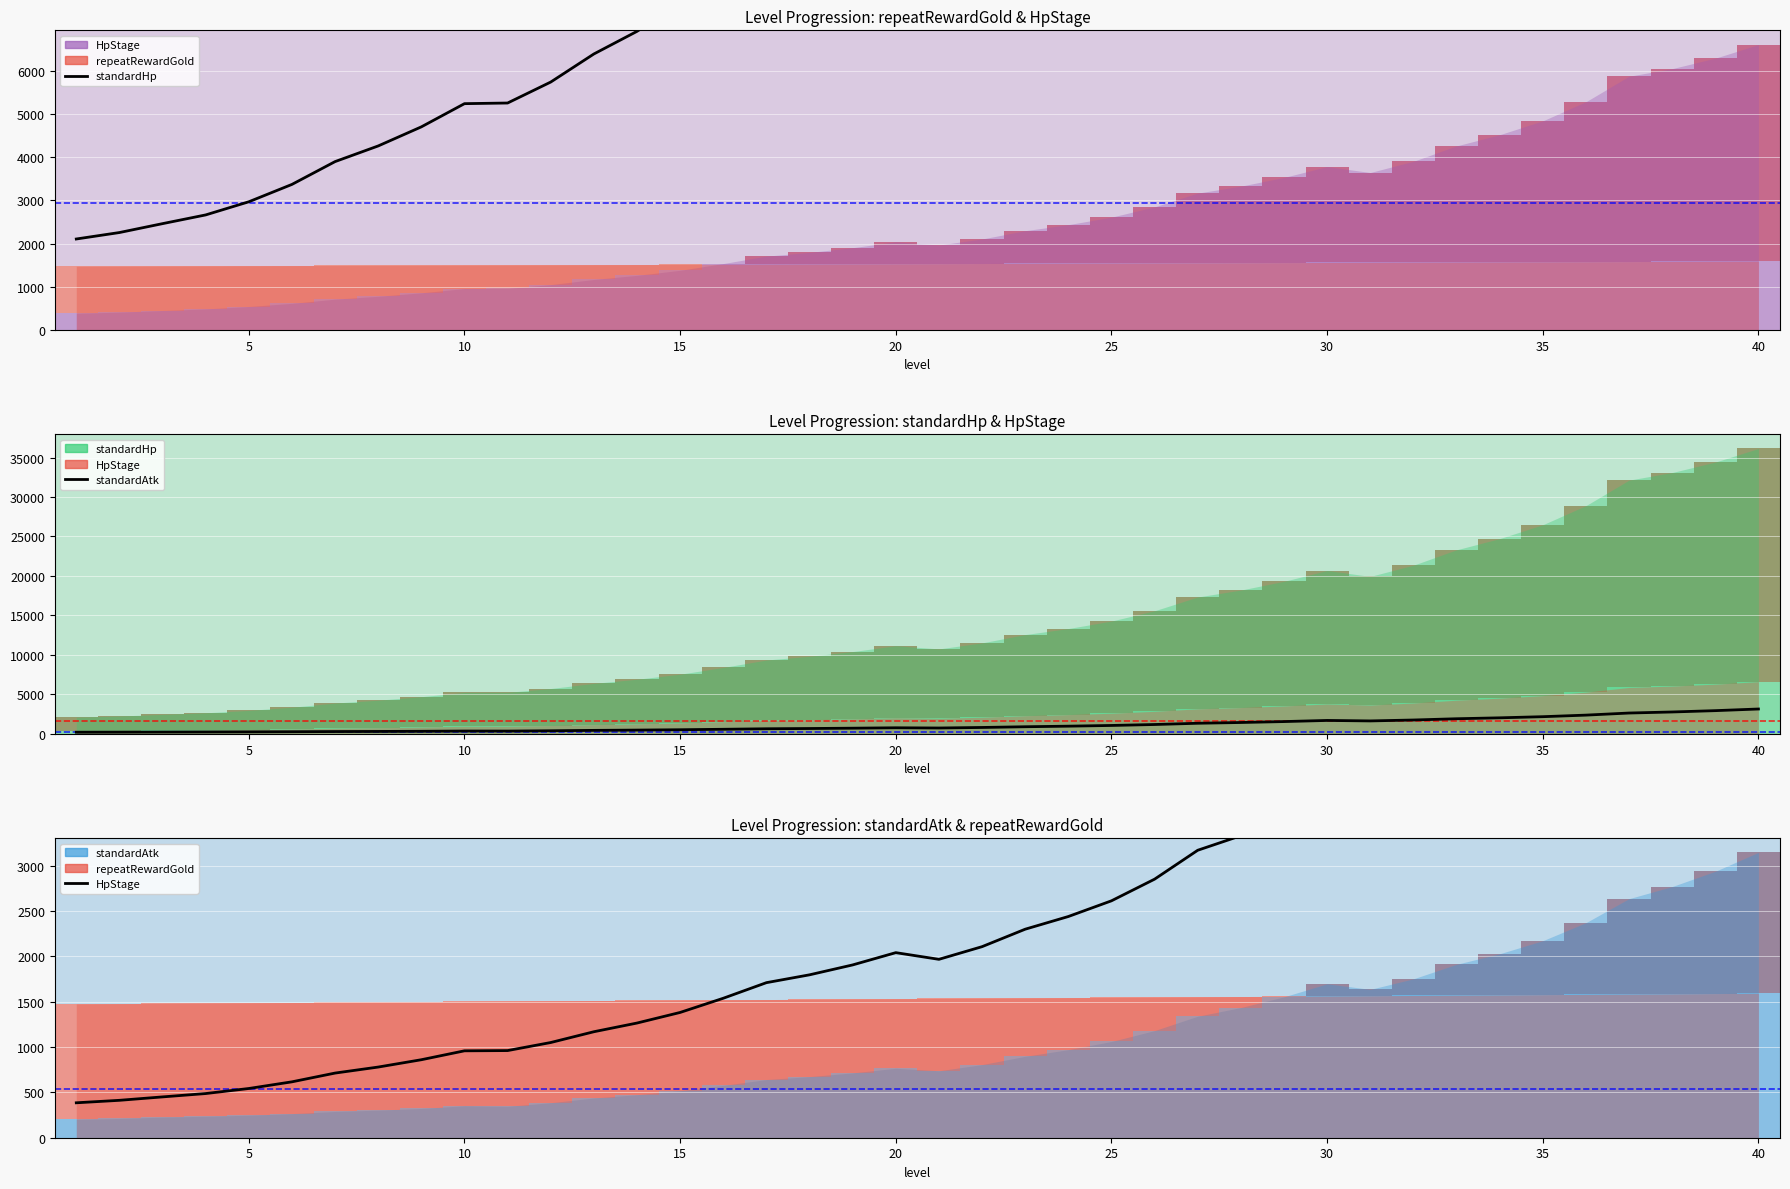

What is the difference between the second highest and minimum values in the standardHp series?

32315.3